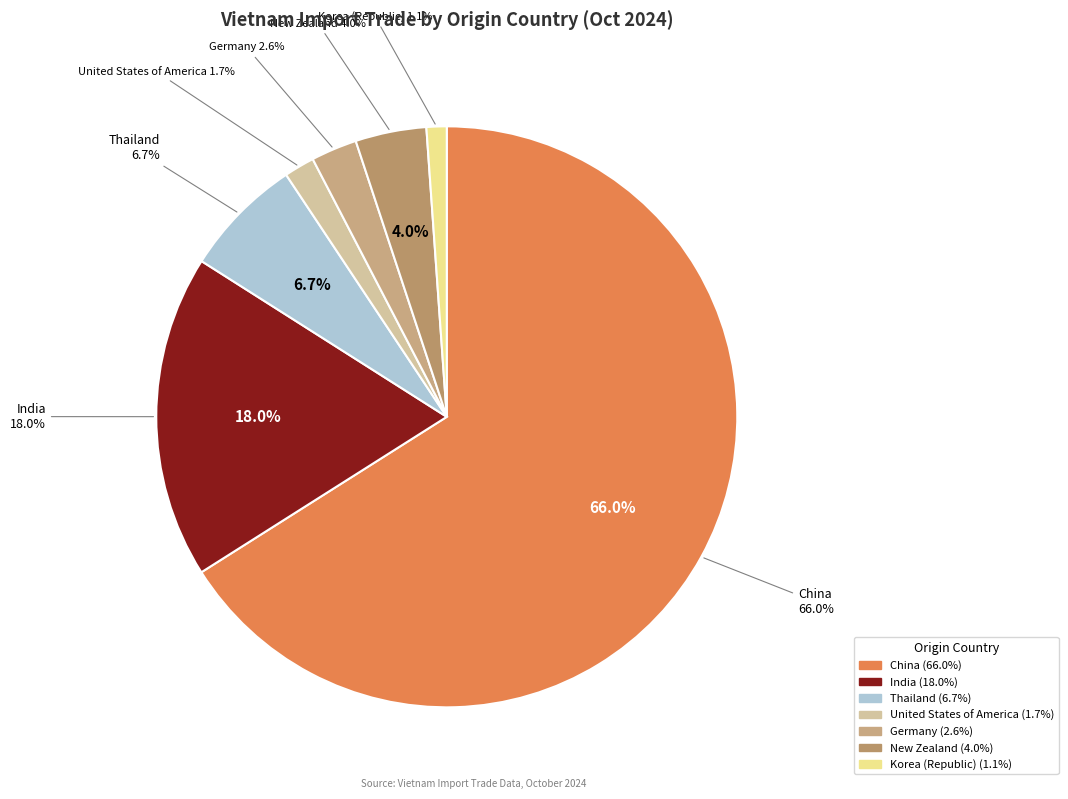

True or false: India accounts for 18% of the total.

True